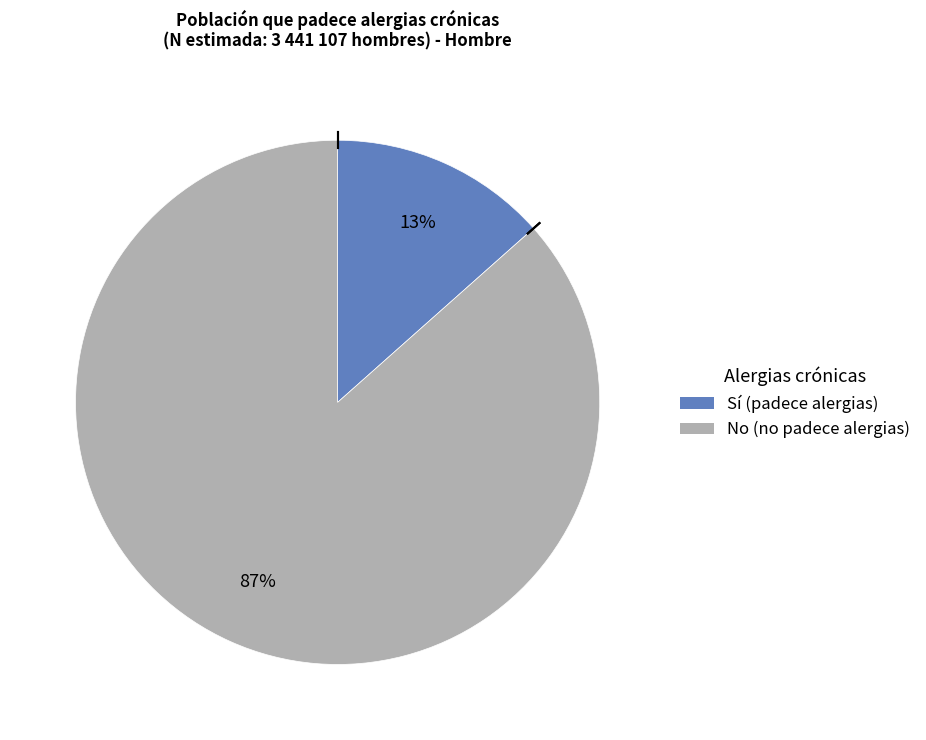

How many slices are in this pie chart?

2